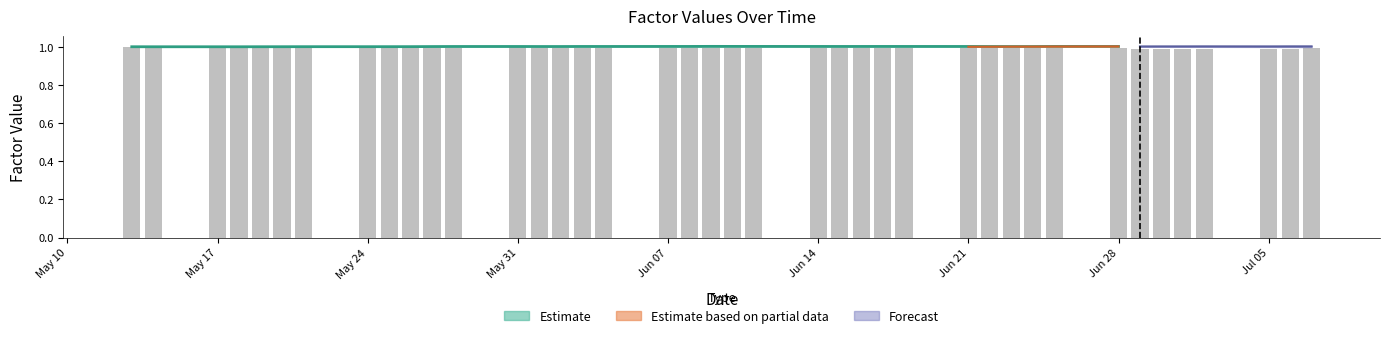

How many data points does each series have?

40